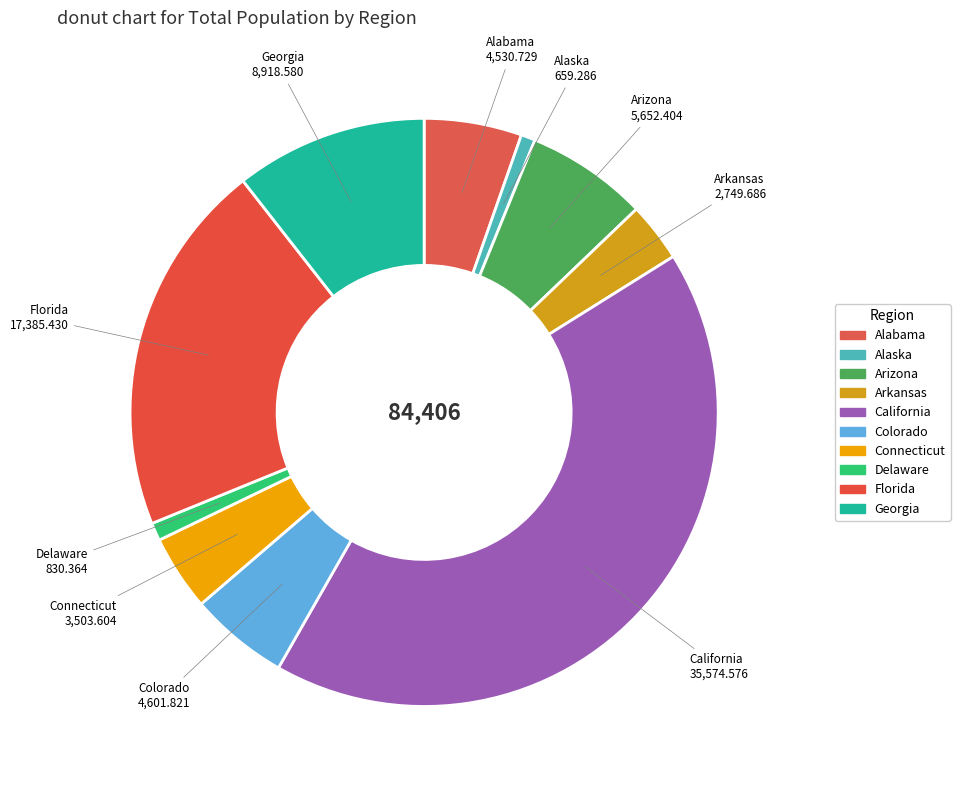

Is it true that Georgia is 11% of the pie?

True